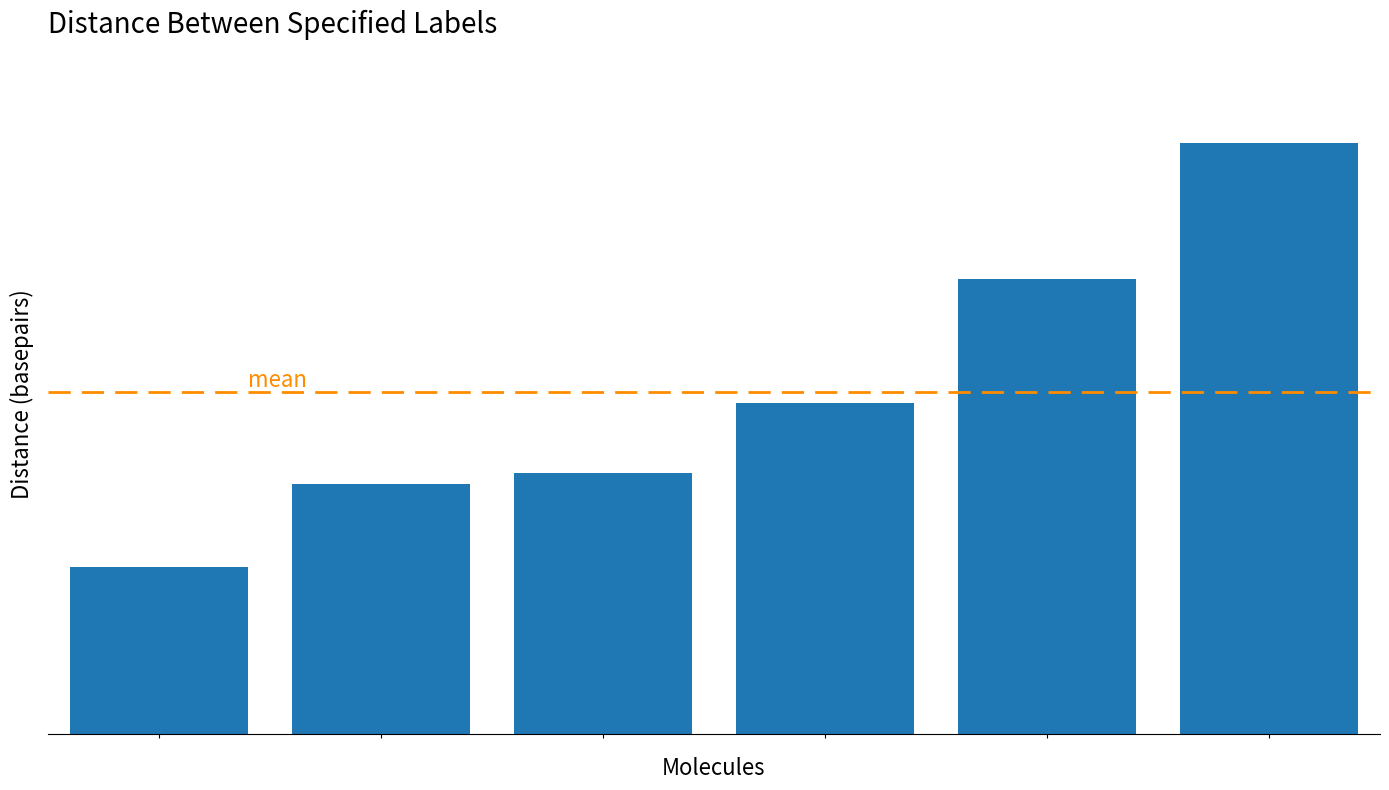

Does the chart contain stacked bars?

No